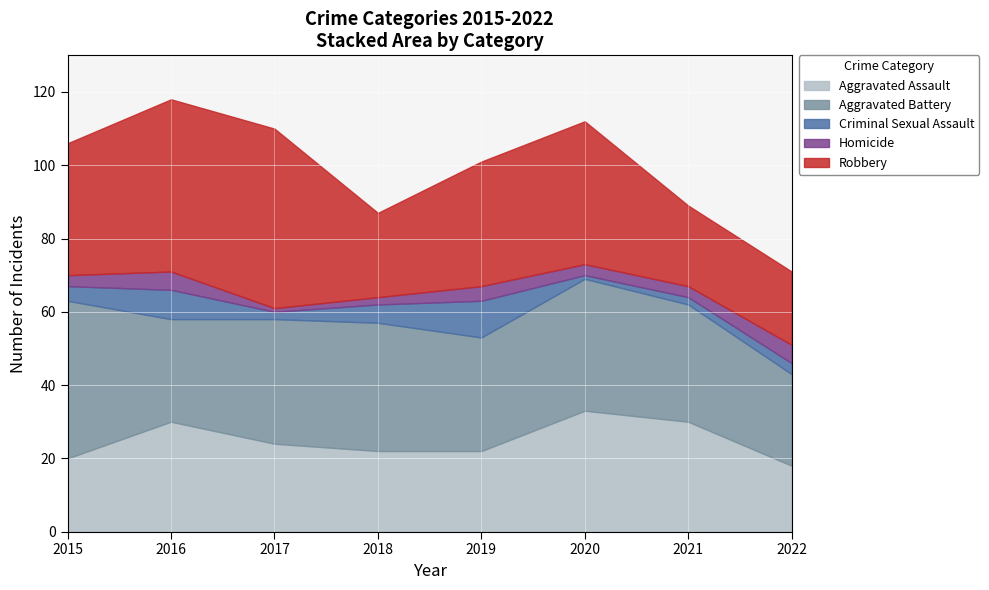

Reading left to right, what are all the values shown in this chart?

Aggravated Assault: 2015=20	2016=30	2017=24	2018=22	2019=22	2020=33	2021=30	2022=18
Aggravated Battery: 2015=43	2016=28	2017=34	2018=35	2019=31	2020=36	2021=32	2022=25
Criminal Sexual Assault: 2015=4	2016=8	2017=2	2018=5	2019=10	2020=1	2021=2	2022=3
Homicide: 2015=3	2016=5	2017=1	2018=2	2019=4	2020=3	2021=3	2022=5
Robbery: 2015=36	2016=47	2017=49	2018=23	2019=34	2020=39	2021=22	2022=20